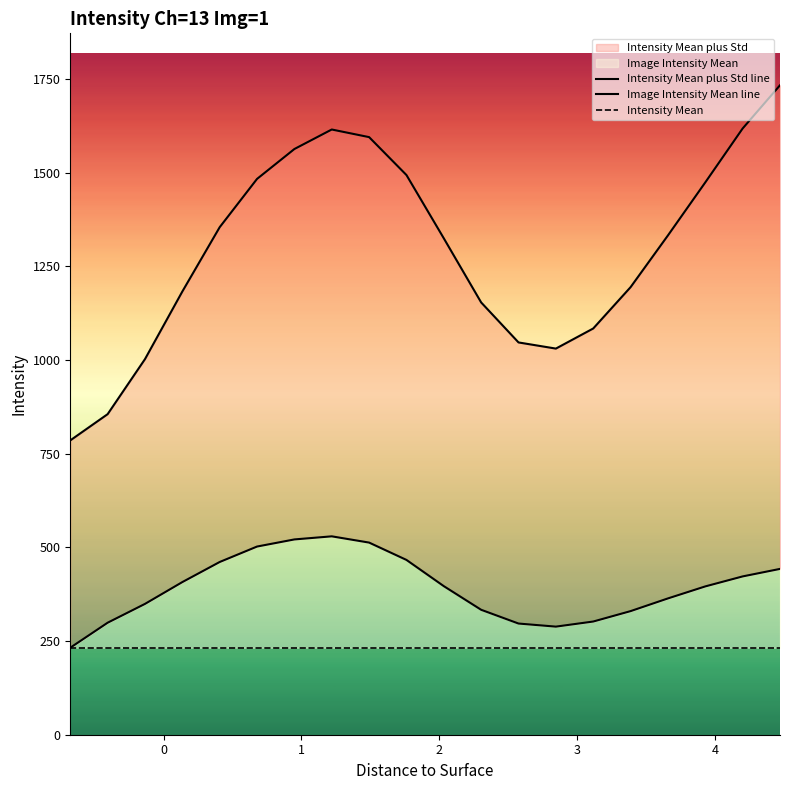

How many data points in Image Intensity Mean line are above 396?

10